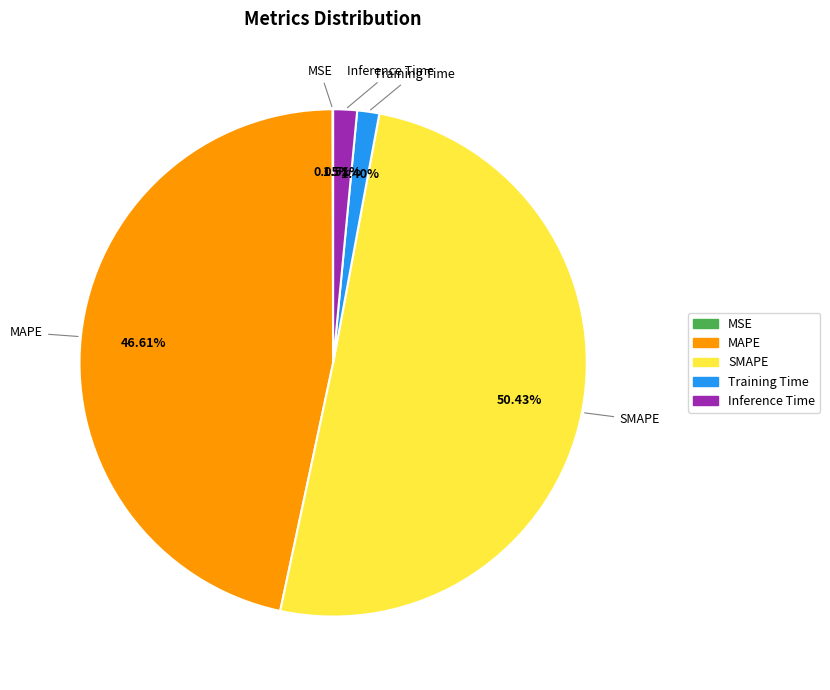

Between Training Time and SMAPE, which is larger?

SMAPE